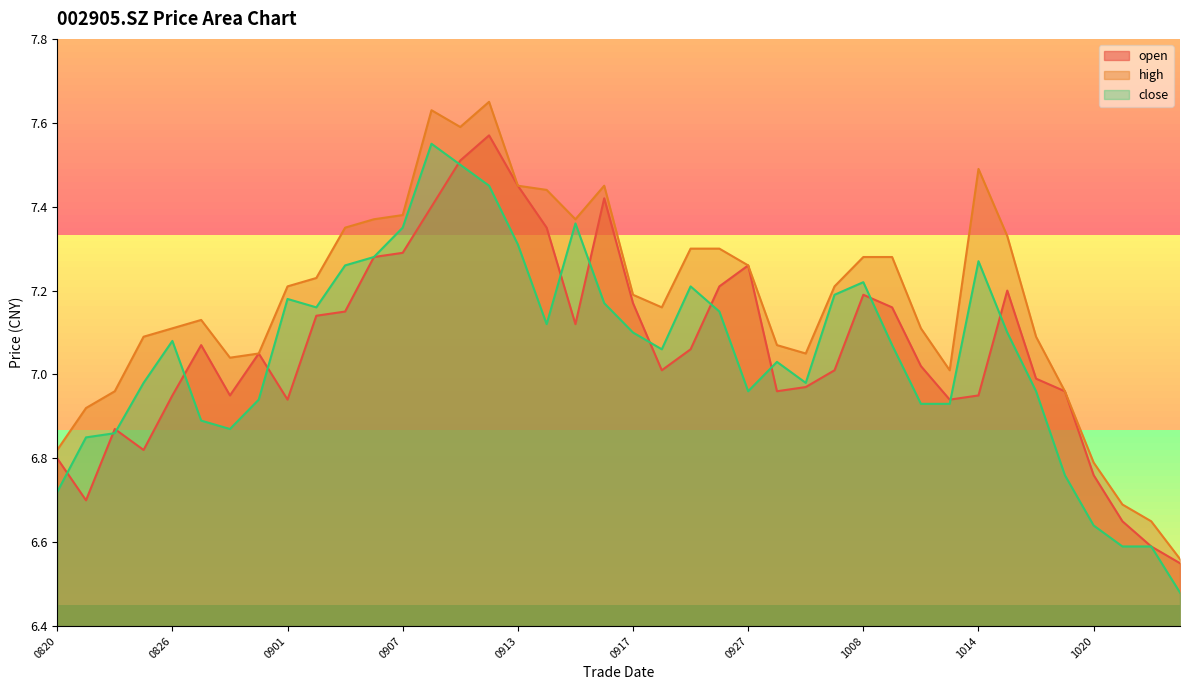

Which series has the widest spread of values?

high